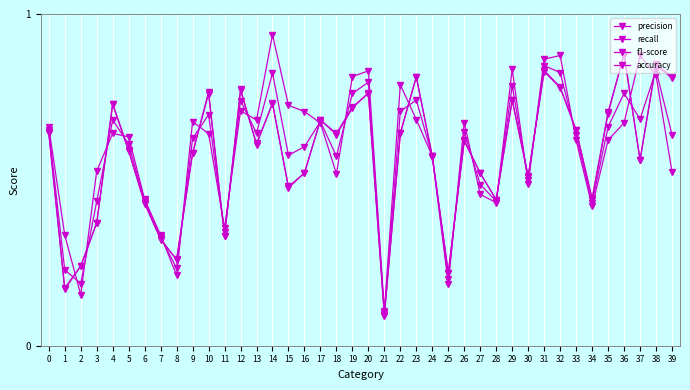

Read the f1-score value at 10.

0.7